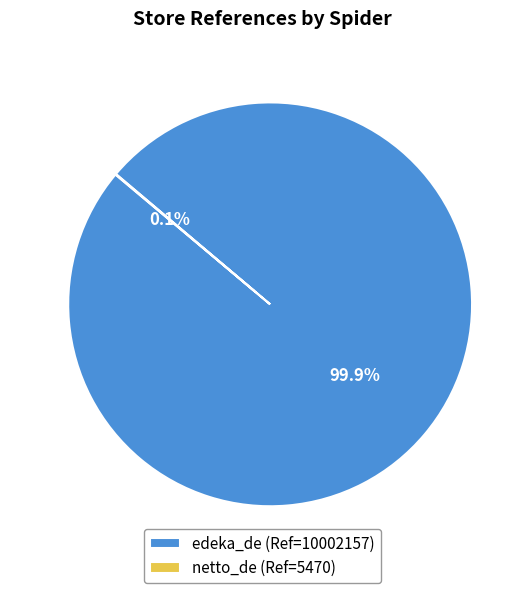

What is the largest slice in the pie chart?

edeka_de